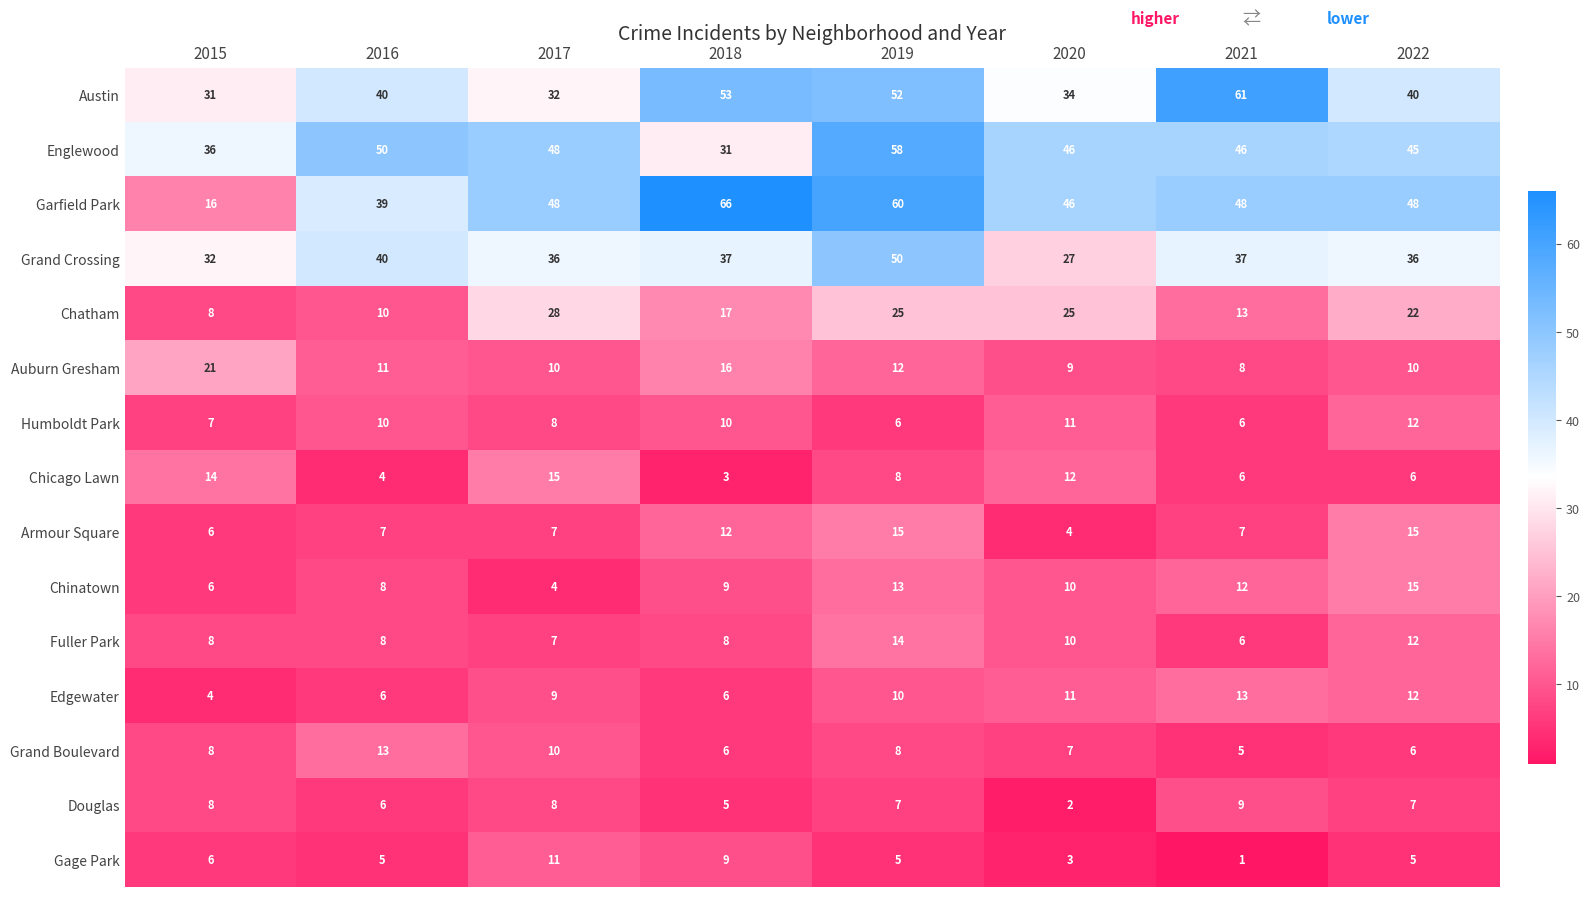

What is the sum of the Grand Boulevard values at 2020 and 2017?

17